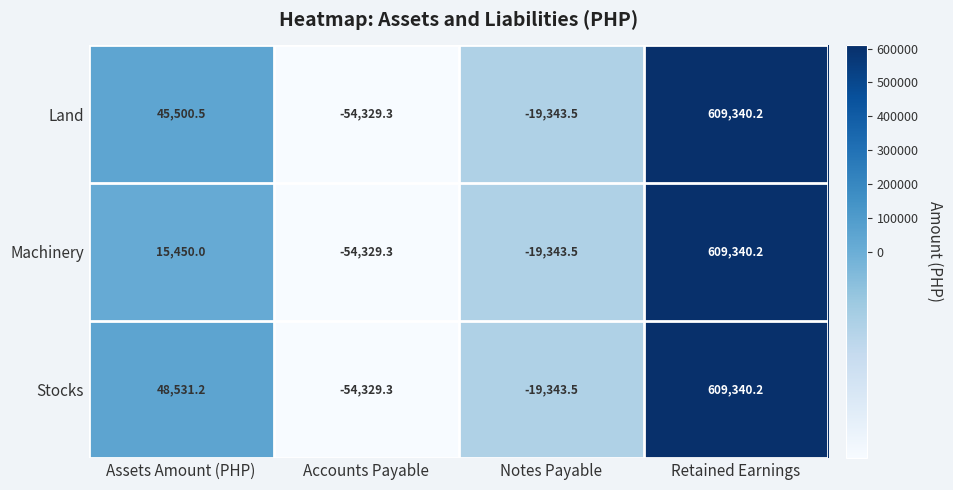

What is the maximum value for Stocks?

609340.2